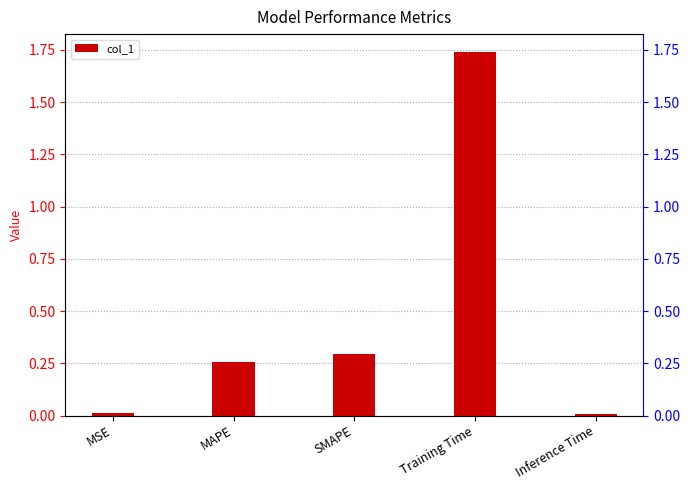

What is the sum of all values?

2.3